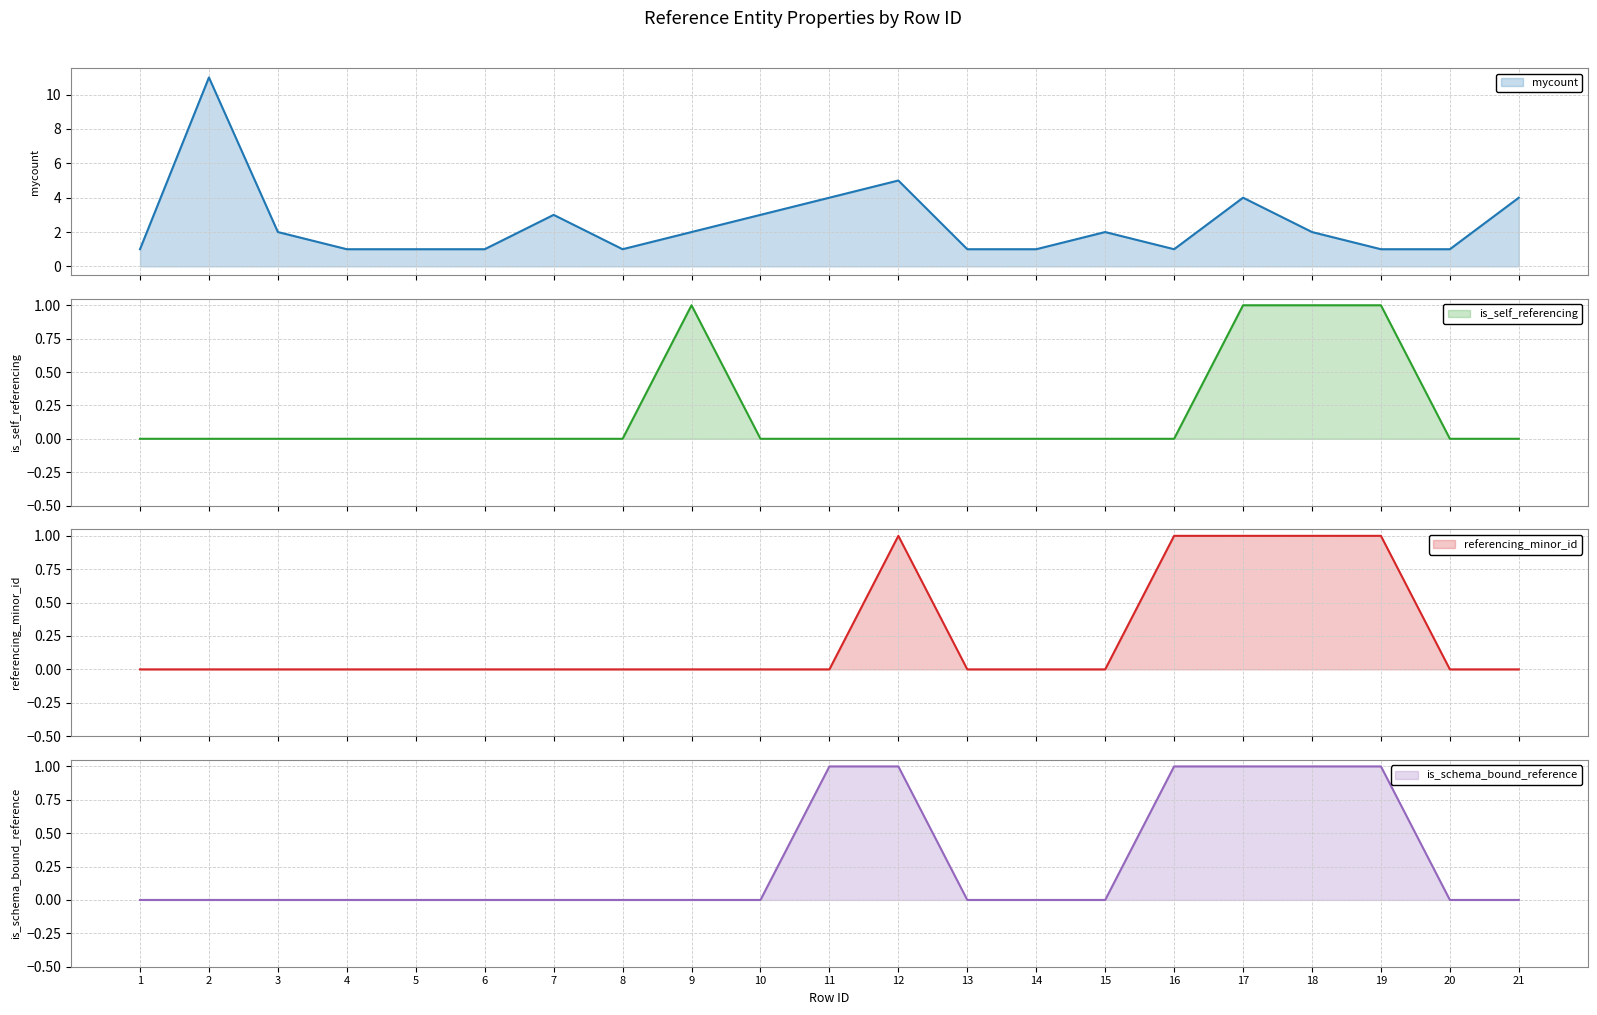

At how many categories does at least one series exceed 3?

5